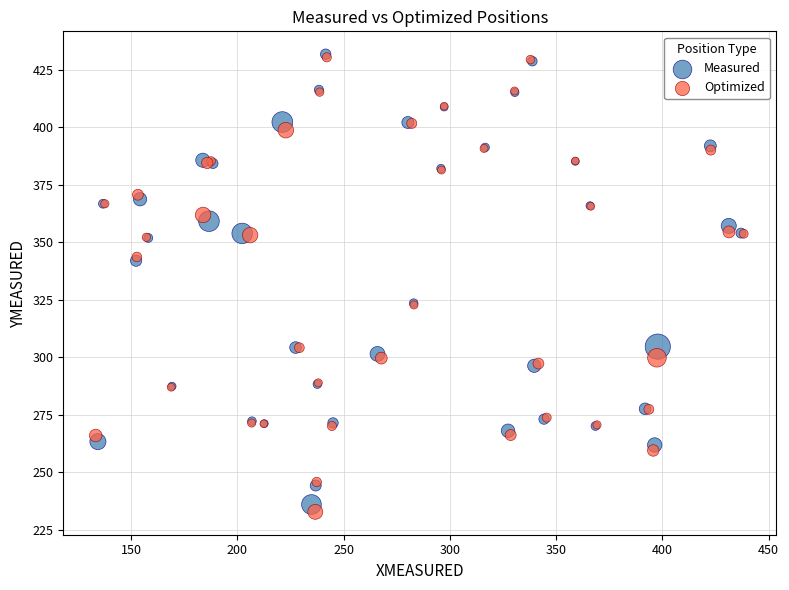

Which series has the largest Y range (max minus min)?

Optimized